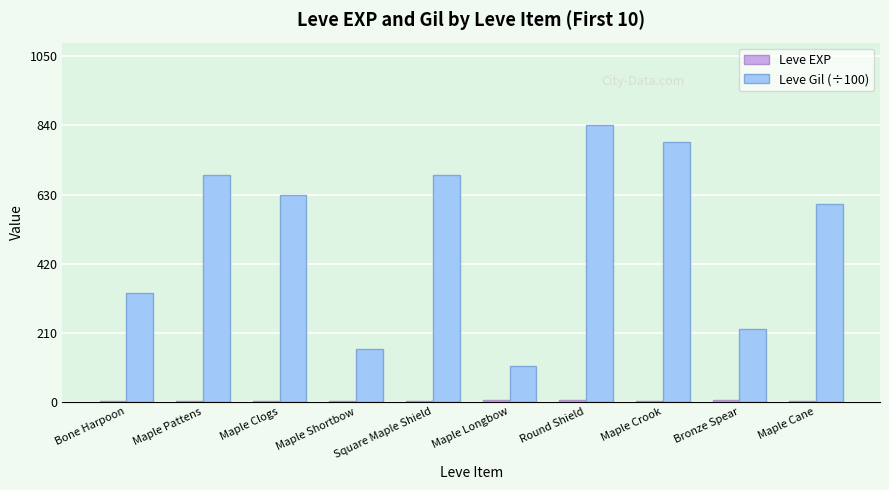

Which series has the largest total across all categories?

Leve Gil (÷100)